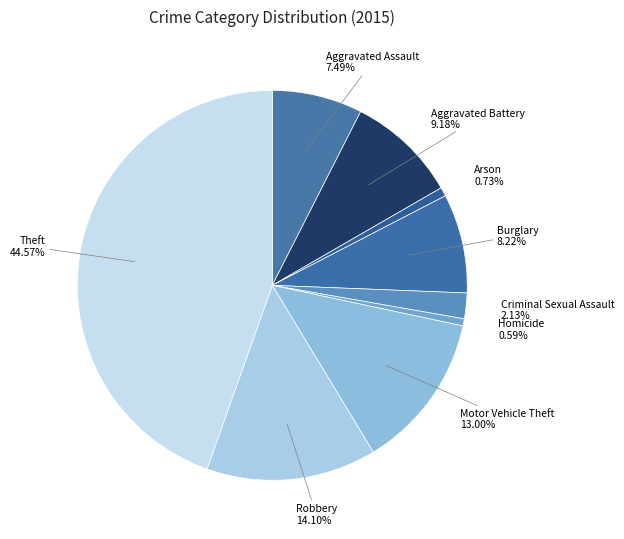

Approximately how many times larger is the value at Motor Vehicle Theft compared to Homicide?

22.1